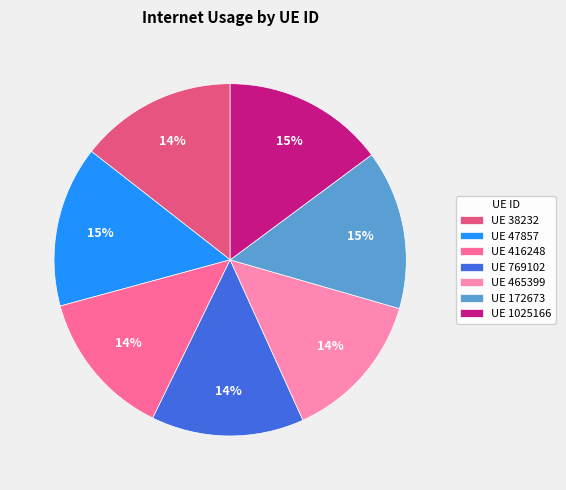

To the nearest percent, what is the average slice percentage?

14%